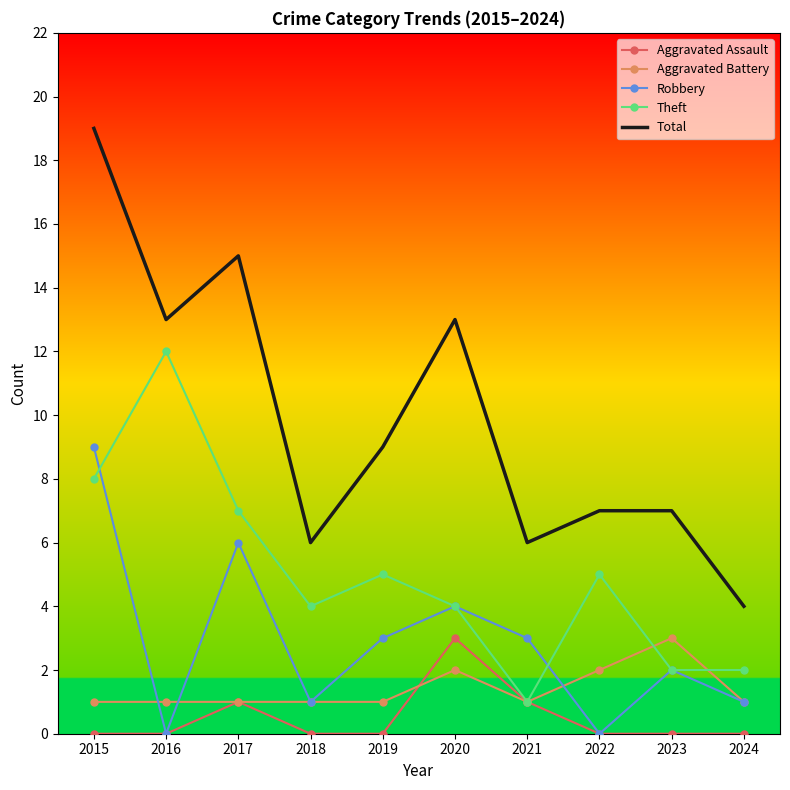

What is the total value across all series at 2019?

18